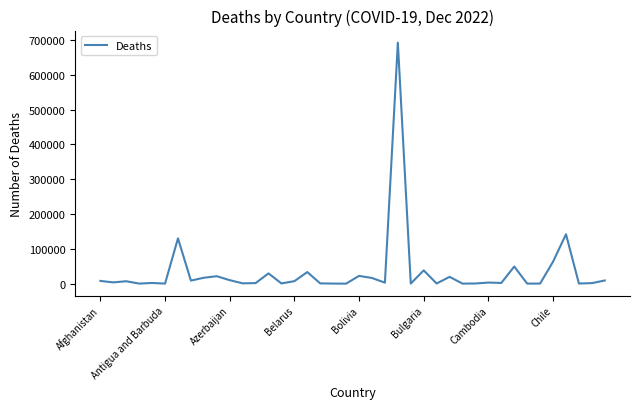

What is the greatest value displayed?

692652